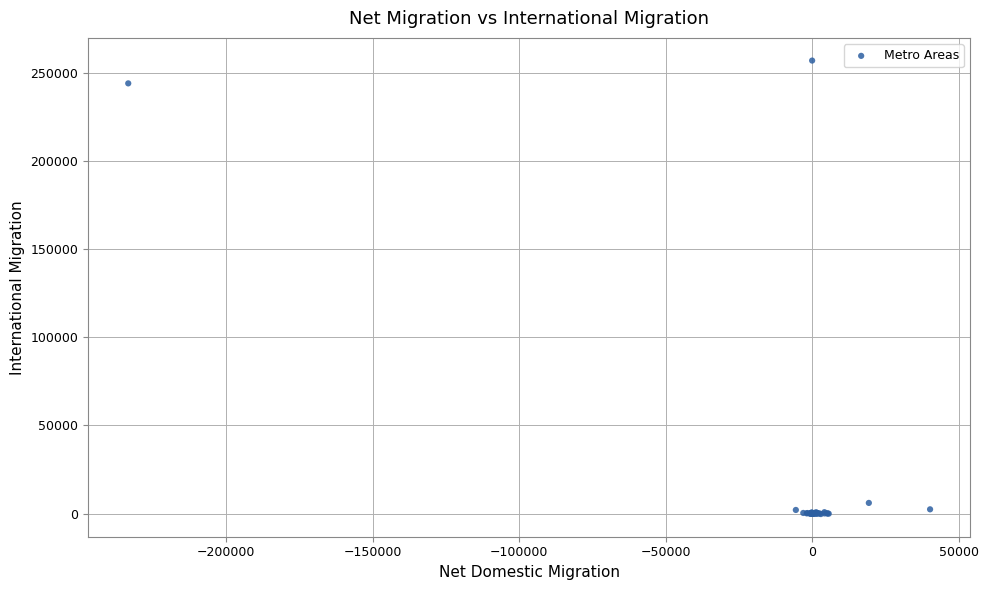

What Y value in the scatter plot is closest to 128319?

243938